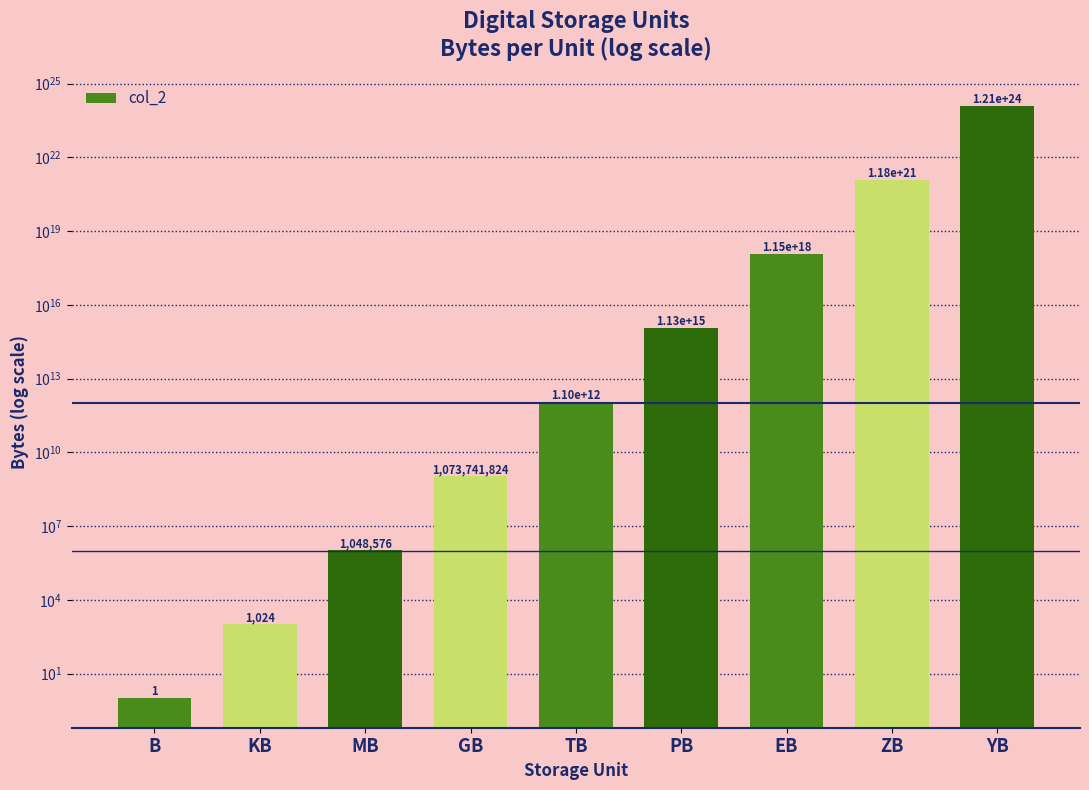

Which has a higher value, YB or TB?

YB